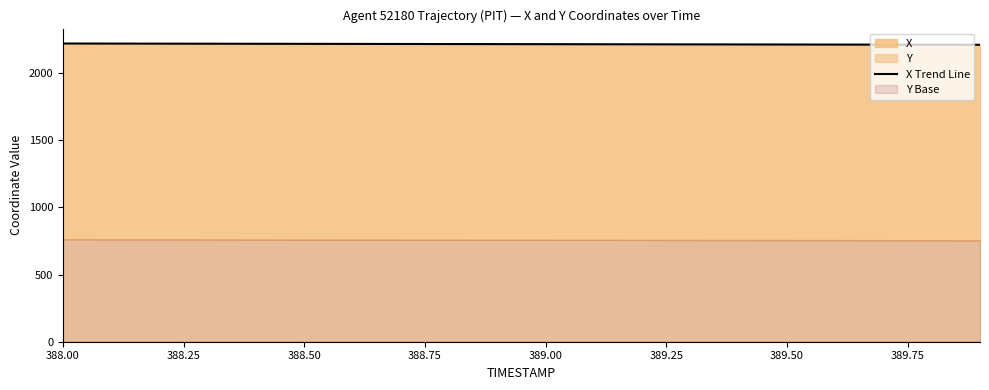

What is the value of the 3rd point from the left?

2220.2